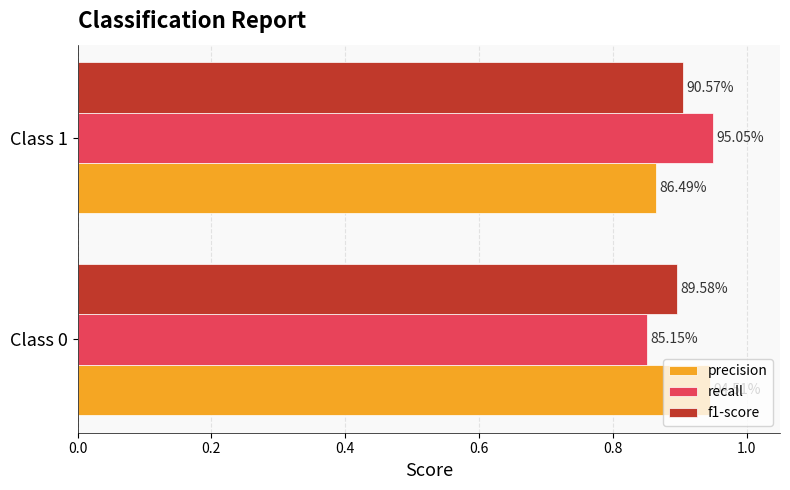

What are all the series names shown in the legend?

precision, recall, f1-score